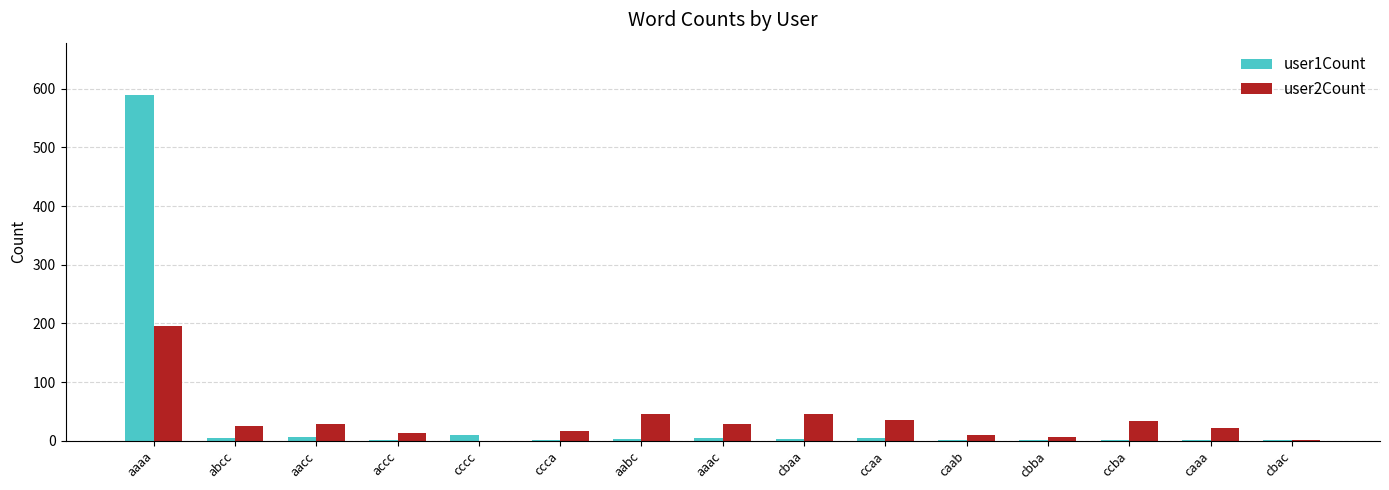

True or false: user1Count has a value of 5 at ccaa.

True